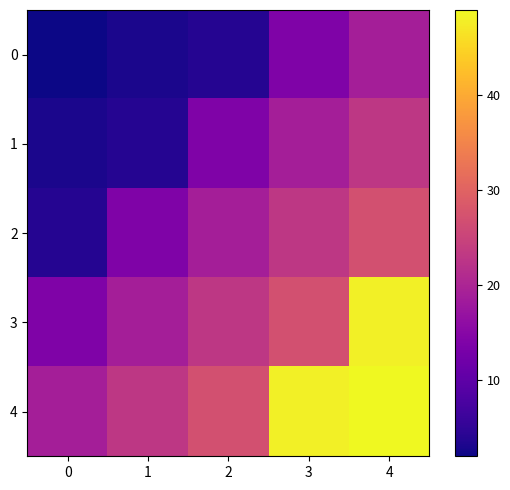

Reading right to left, what are all the values shown in this chart?

0: 4=19	3=14	2=4	1=3	0=2
1: 4=23	3=19	2=14	1=4	0=3
2: 4=27	3=23	2=19	1=14	0=4
3: 4=48	3=27	2=23	1=19	0=14
4: 4=49	3=48	2=27	1=23	0=19